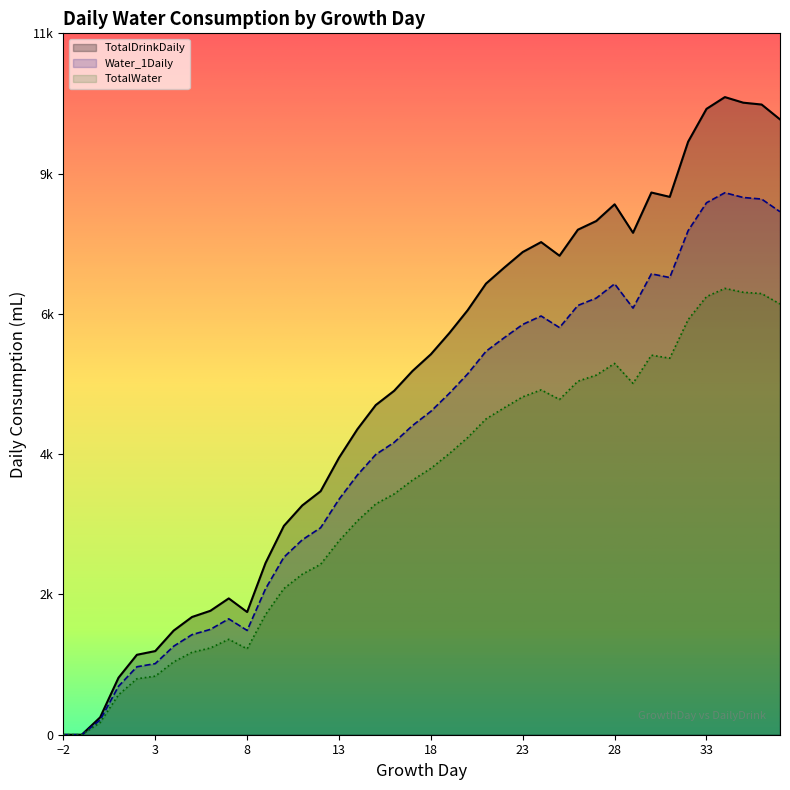

True or false: TotalDrinkDaily has more than 2 points higher than both neighbors.

True